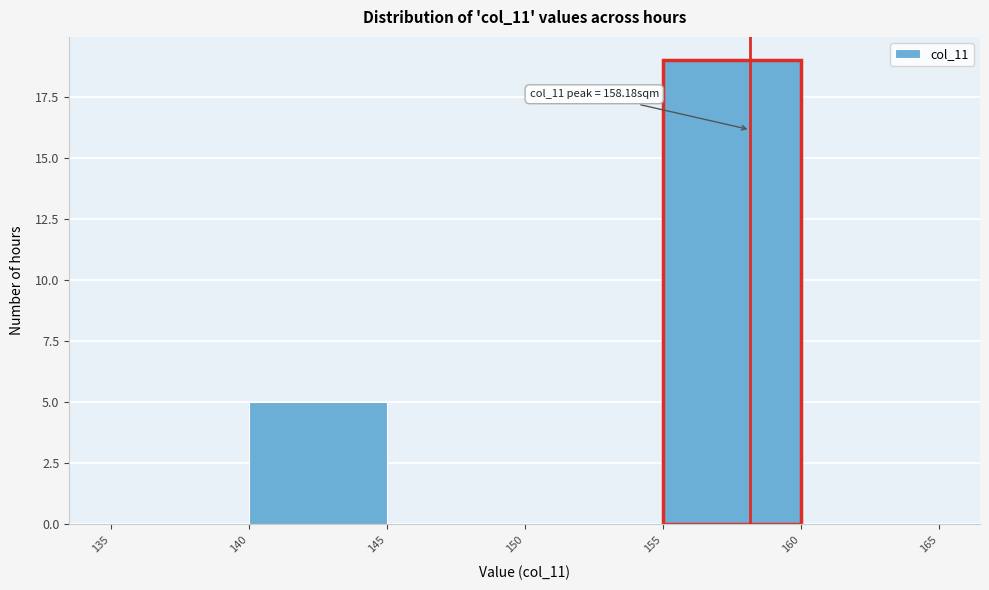

Over which range of the x-axis is the bar tallest?

155 to 160